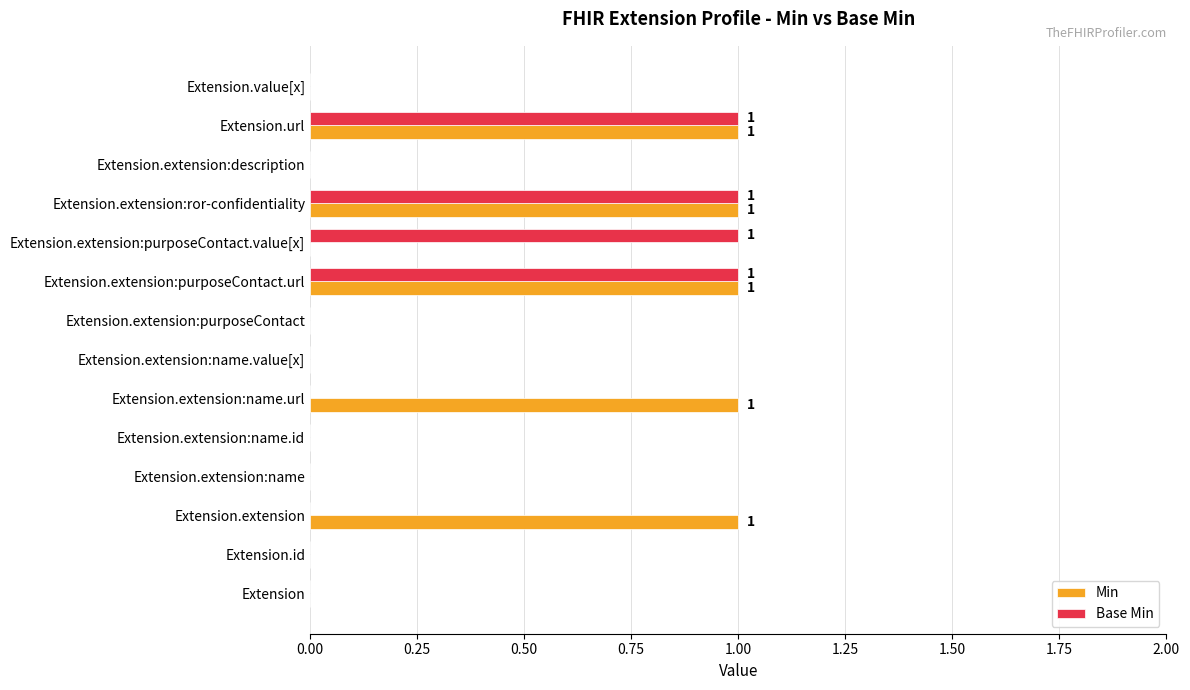

Is the value of Min at Extension.extension greater than the value of Base Min at Extension.extension?

Yes